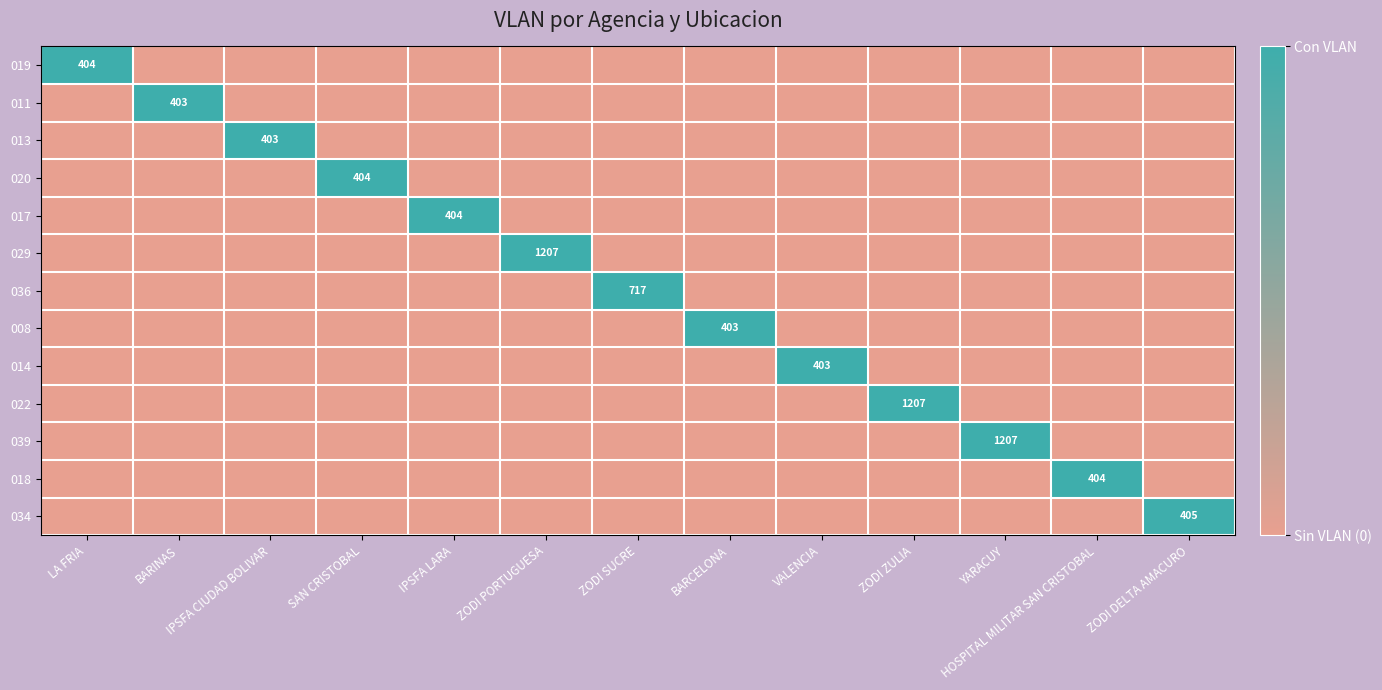

At which category is the sum across all series the highest?

LA FRIA